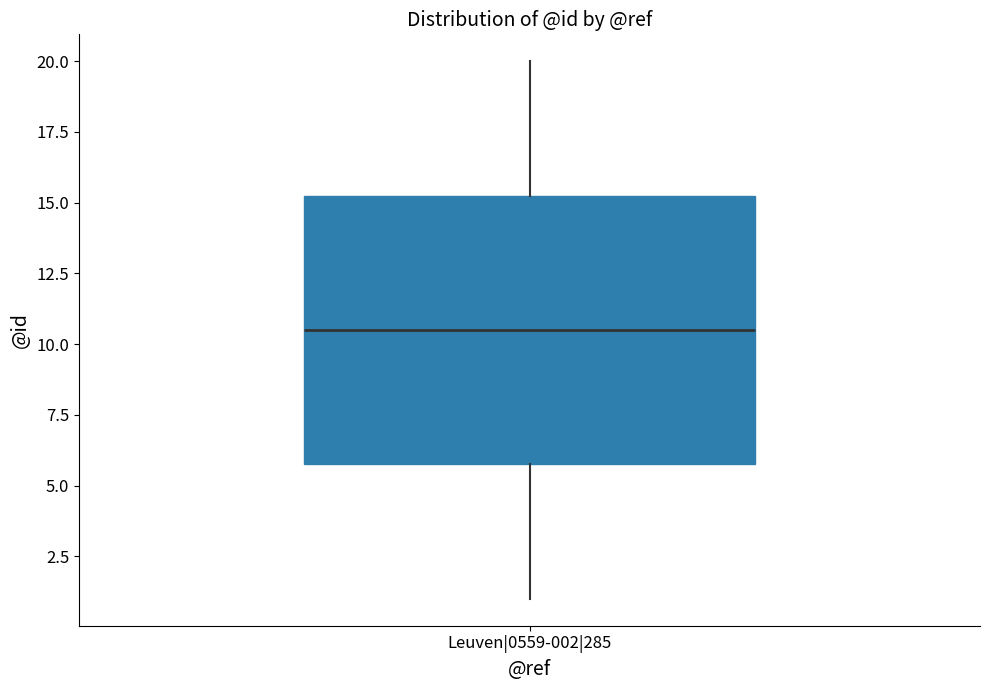

Transcribe this box plot: give where the median line is, the range the box spans, and where the two whiskers end, as read against the y-axis. The values are not printed on the chart, so give them approximately, as read against the axis.

median 10.5, box 6.0 to 15.5, whiskers 1.0 to 20.0